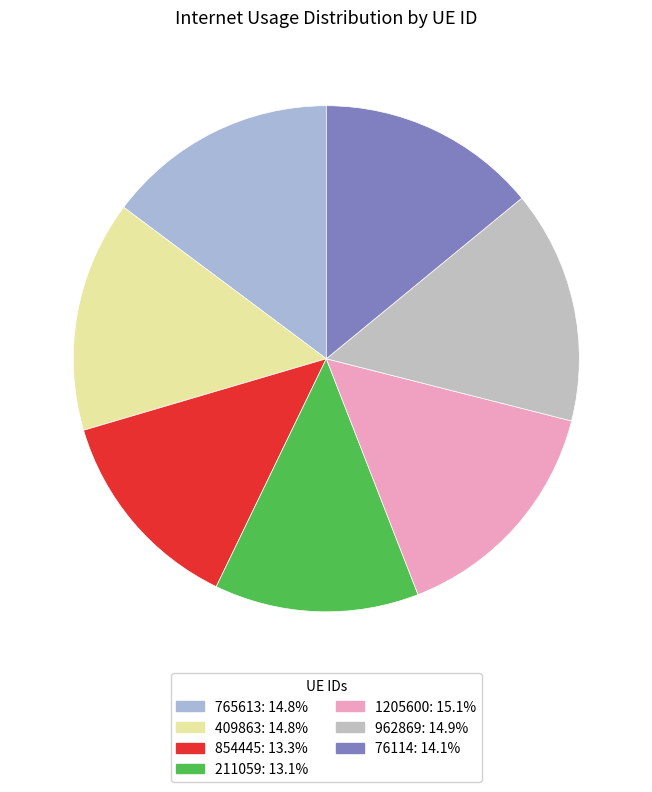

Which category has the biggest portion of the pie?

1205600